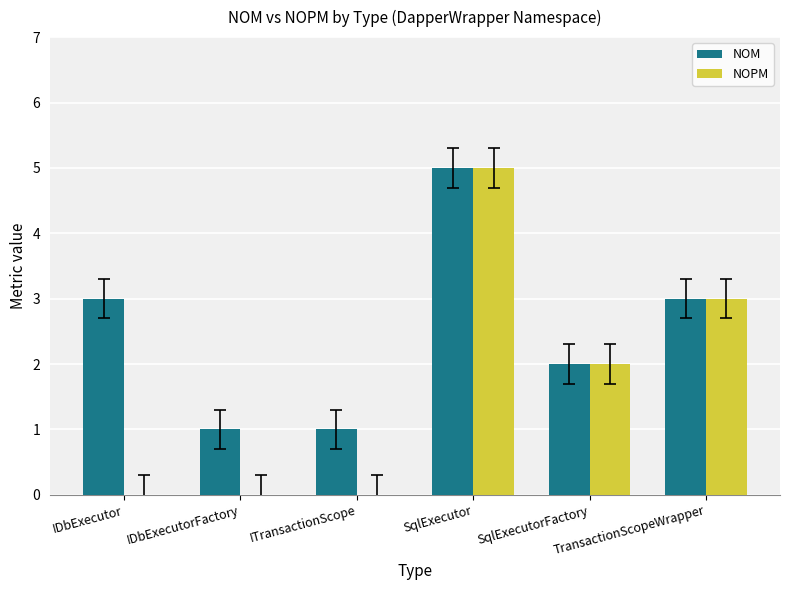

Which series has the largest total across all categories?

NOM